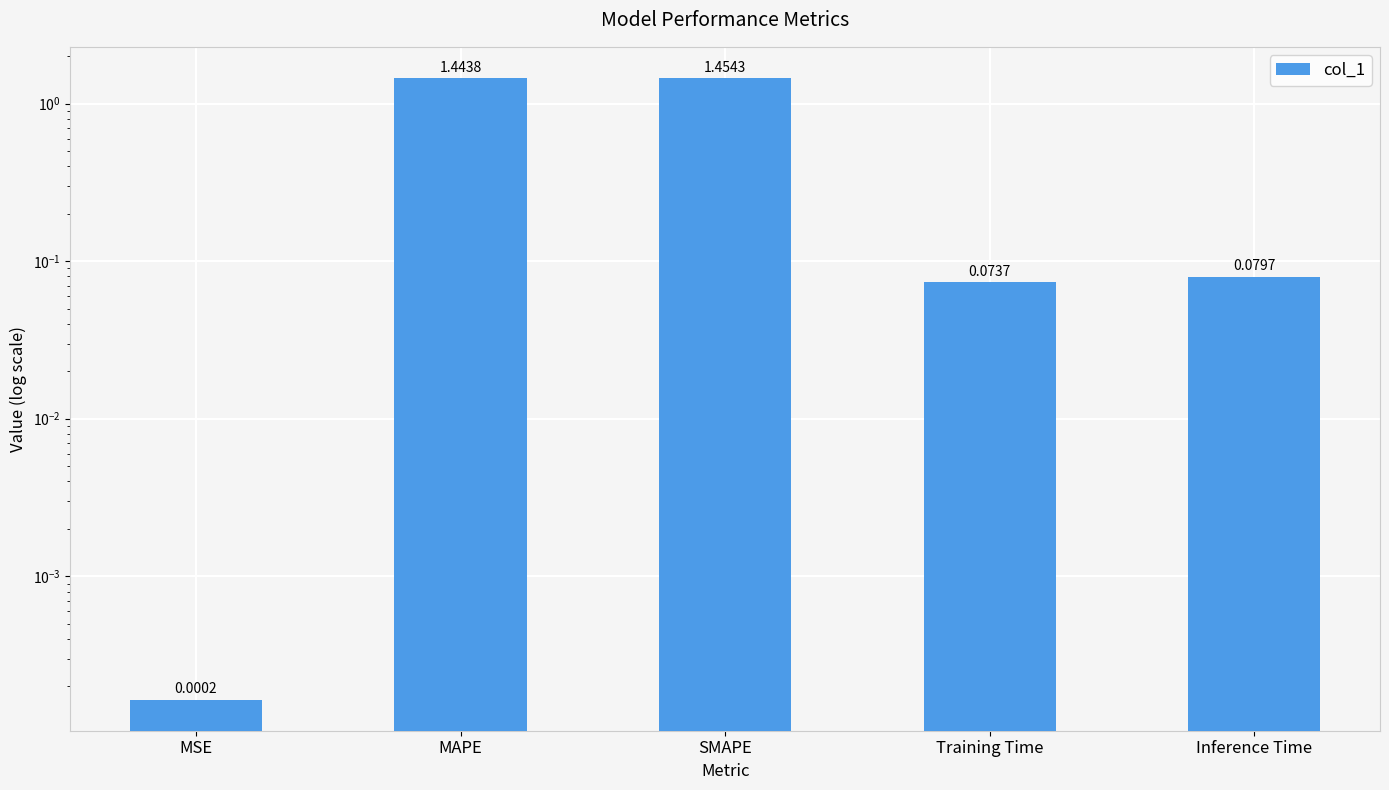

Which label corresponds to the largest value in the chart?

SMAPE